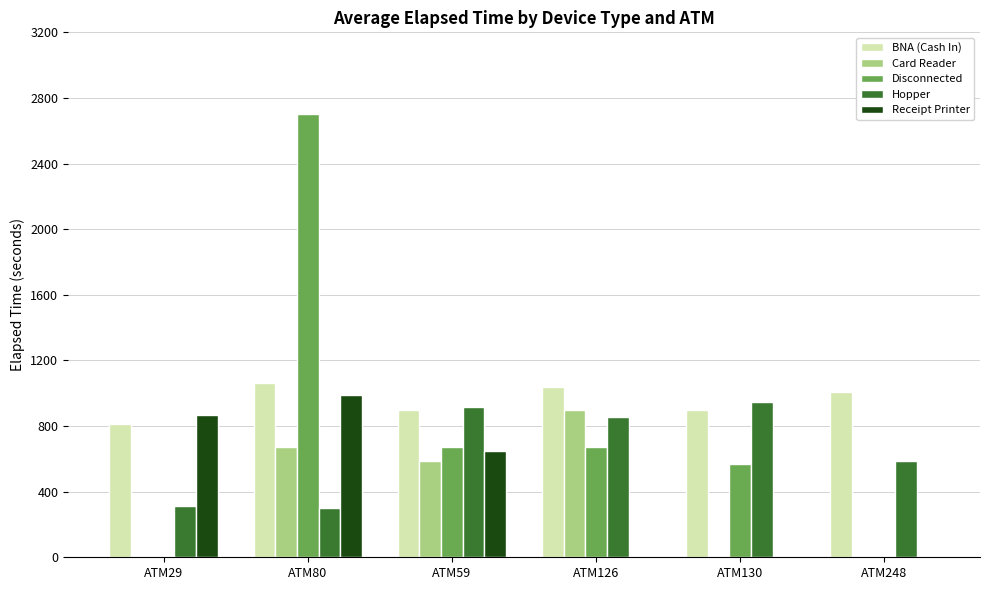

Is it true that Receipt Printer equals 870 at ATM29?

True